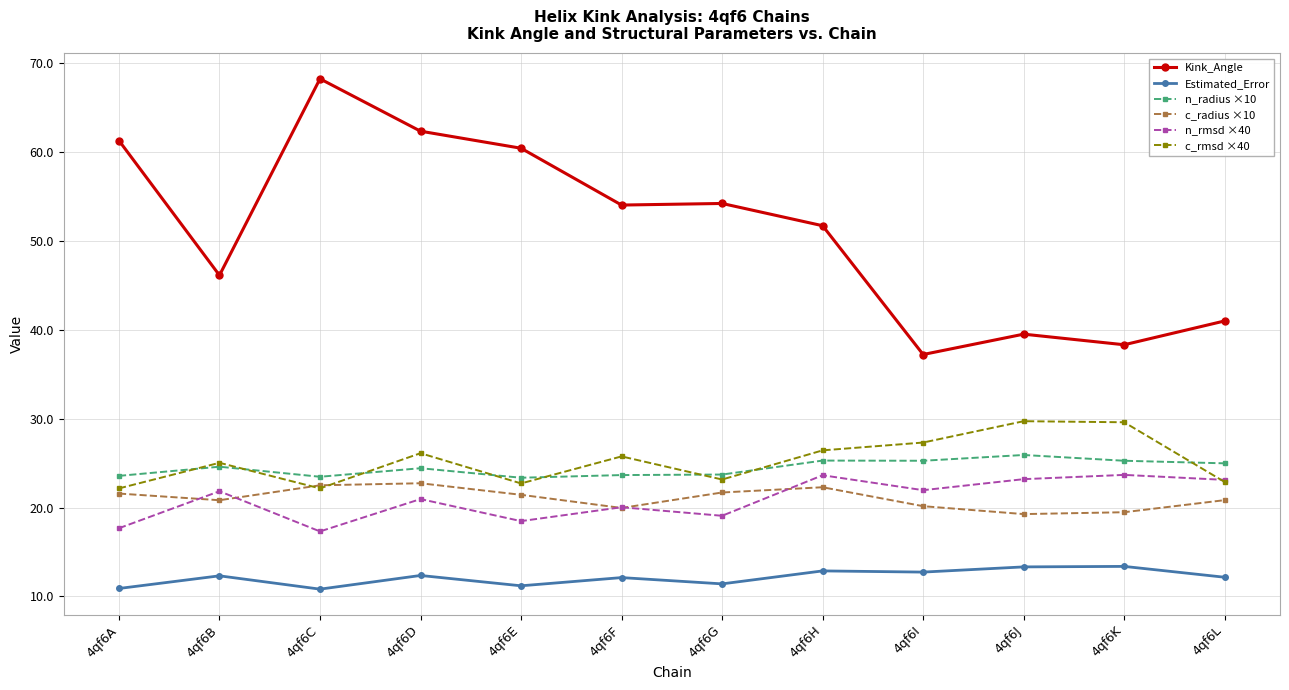

True or false: Estimated_Error and n_rmsd ×40 intersect in this chart.

False